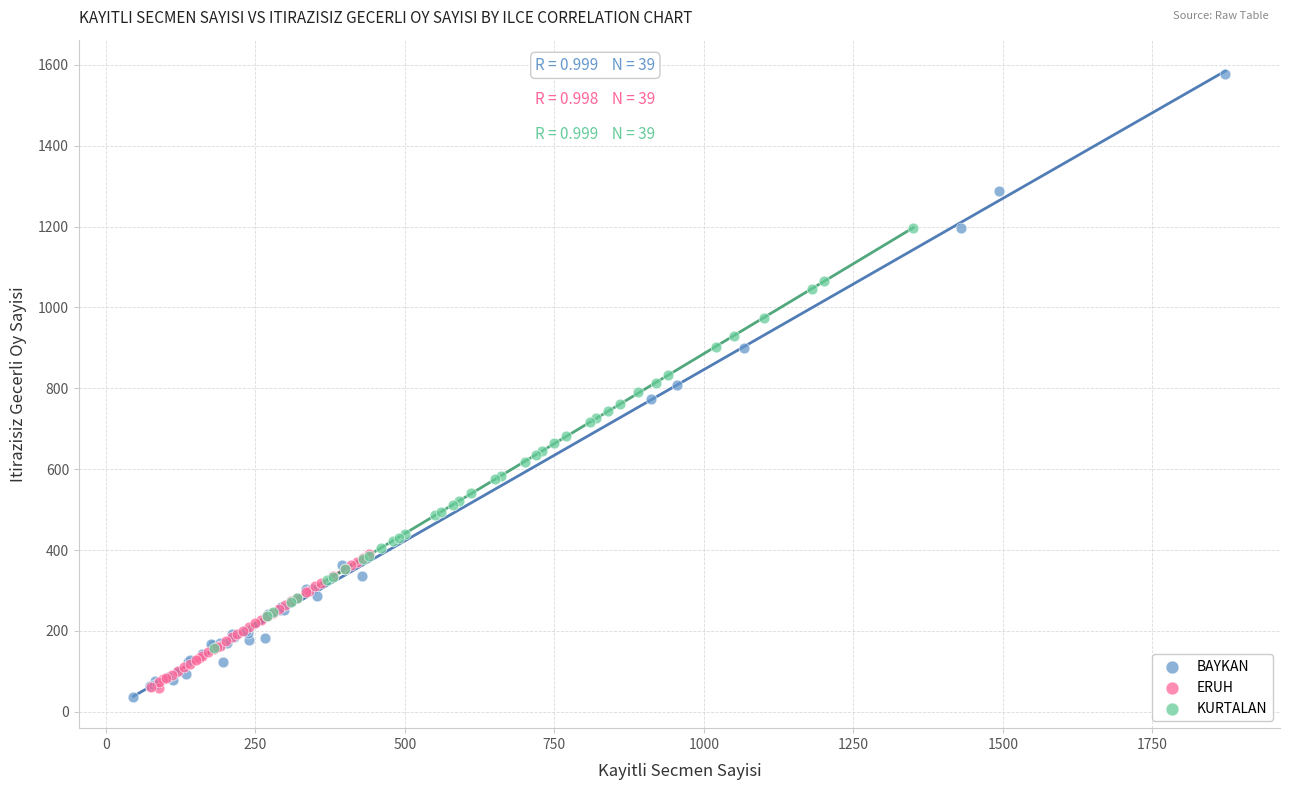

Which series has the widest spread of Y values?

BAYKAN